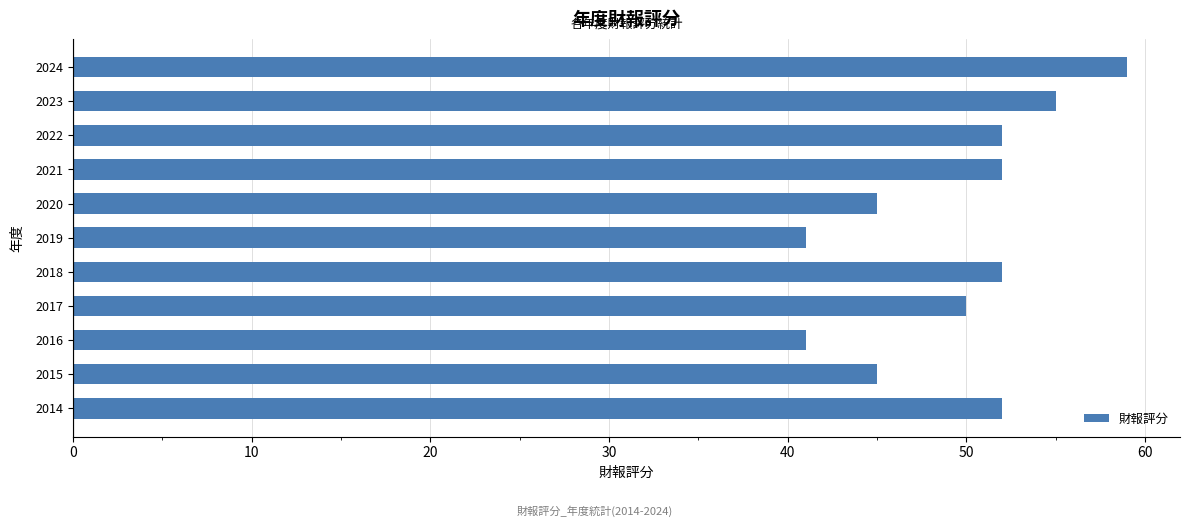

What is the ratio of the value at 2020 to the value at 2023?

0.8